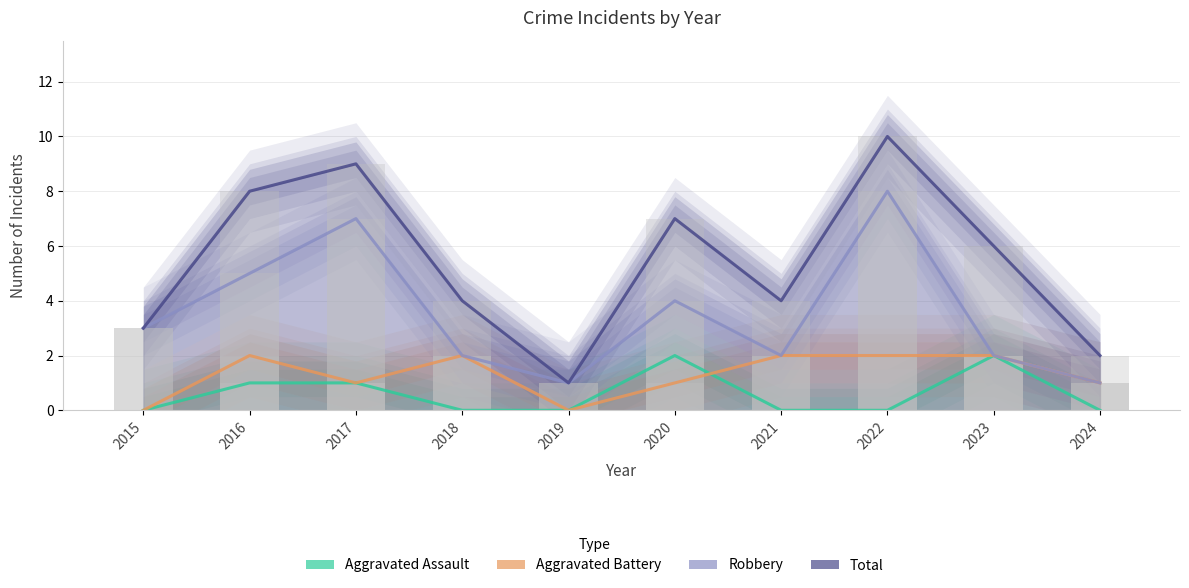

Which series changed the most between 2015 and 2016?

Total